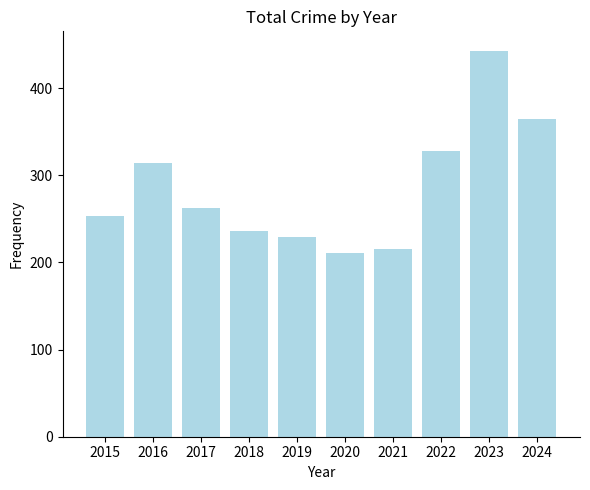

Which label corresponds to the smallest value in the chart?

2020